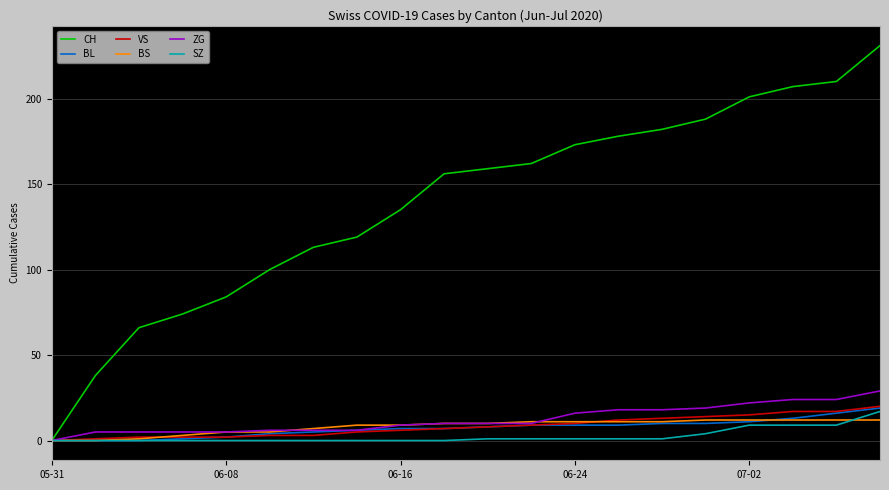

Which series has the widest spread of values?

CH